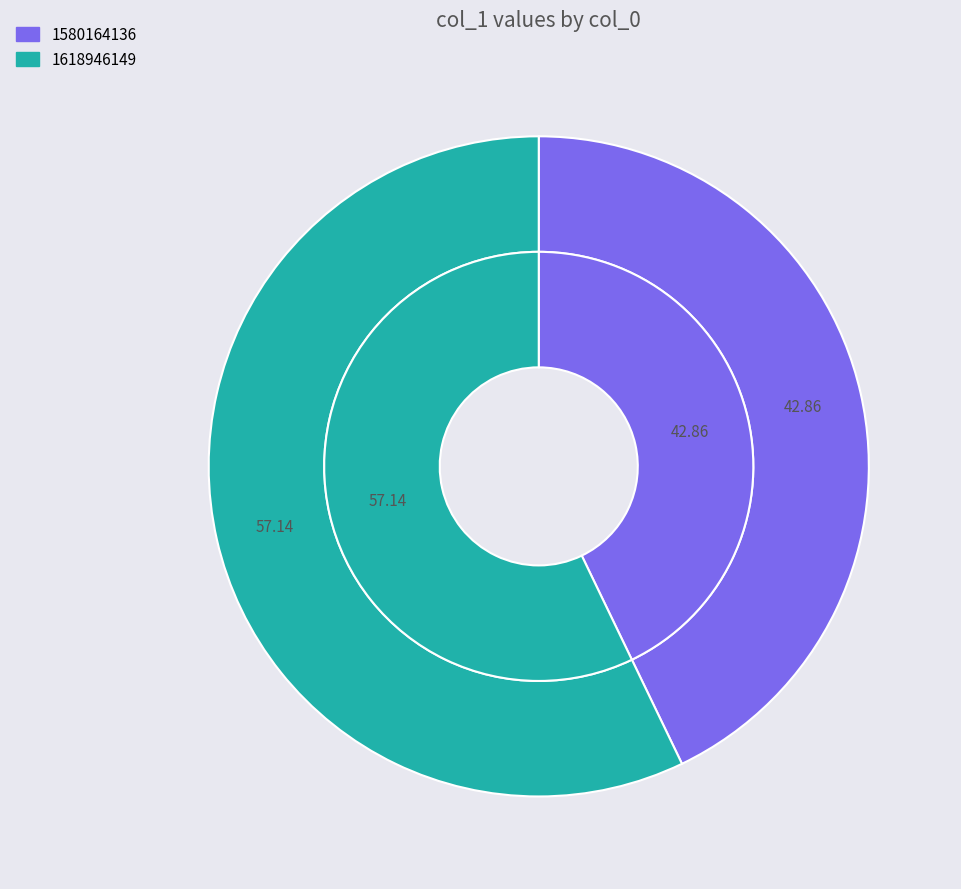

What is the largest slice in the pie chart?

1618946149